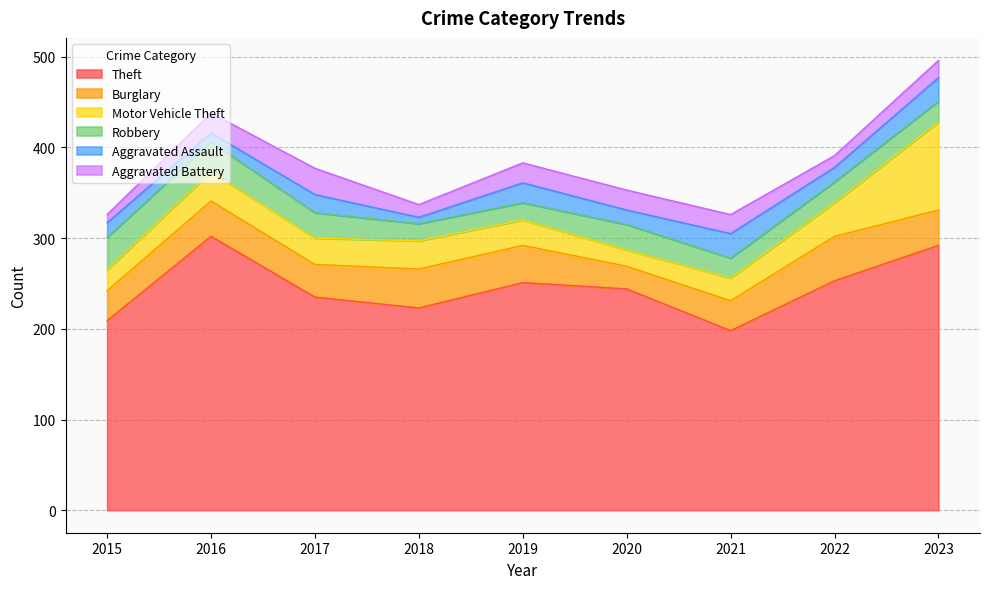

How many lines are shown in the chart?

6